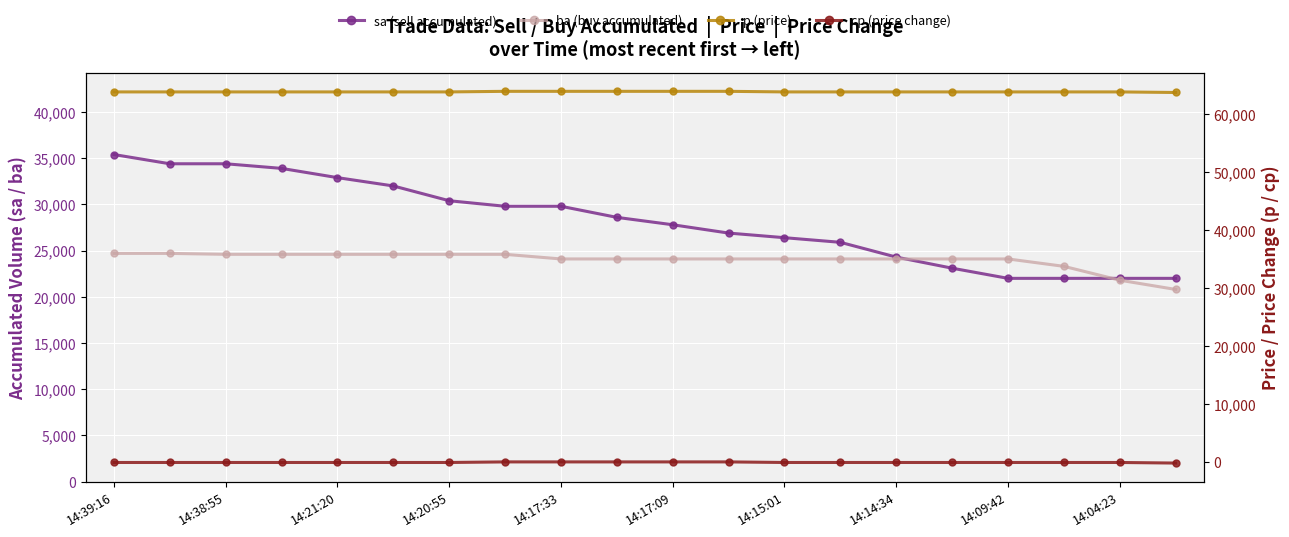

Is the value of ba (buy accumulated) at 14:14:34 greater than the value of p (price) at 14:38:55?

No